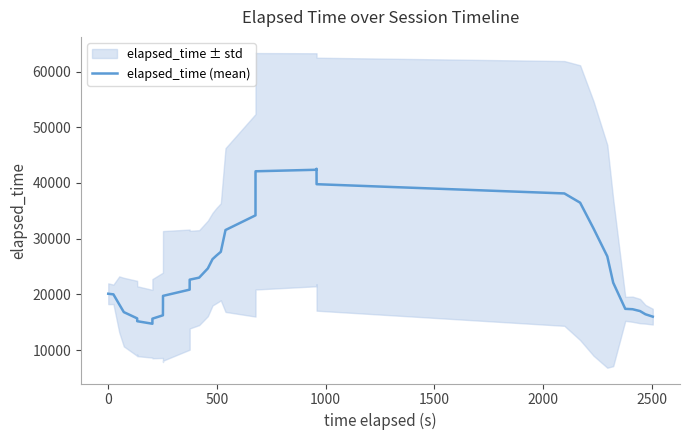

The chart shows a value of 6367.1 at 1500. True or false?

False